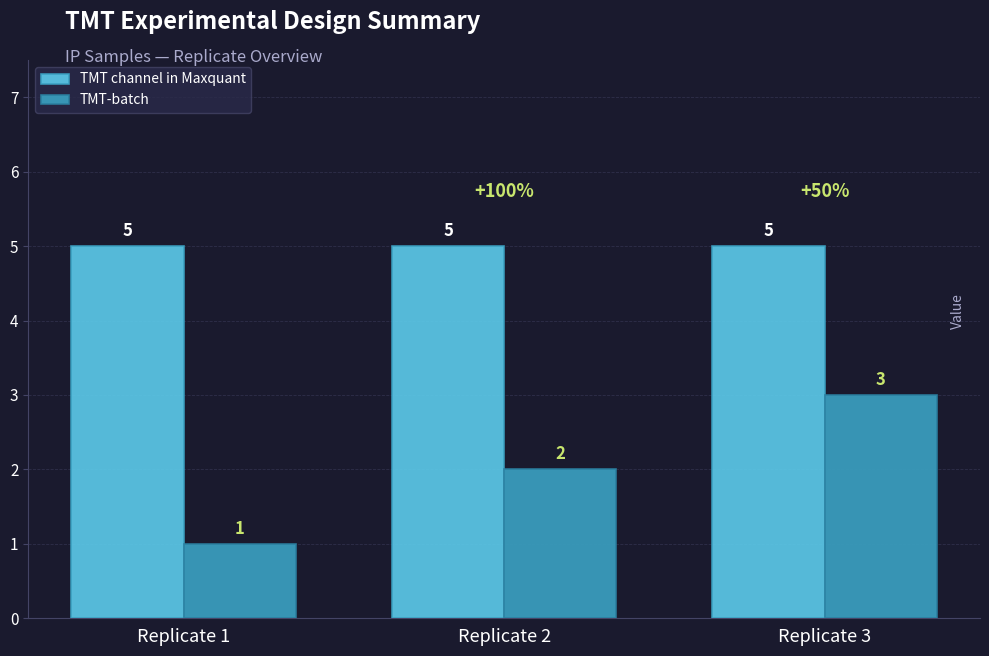

How many bars are there in each group?

2